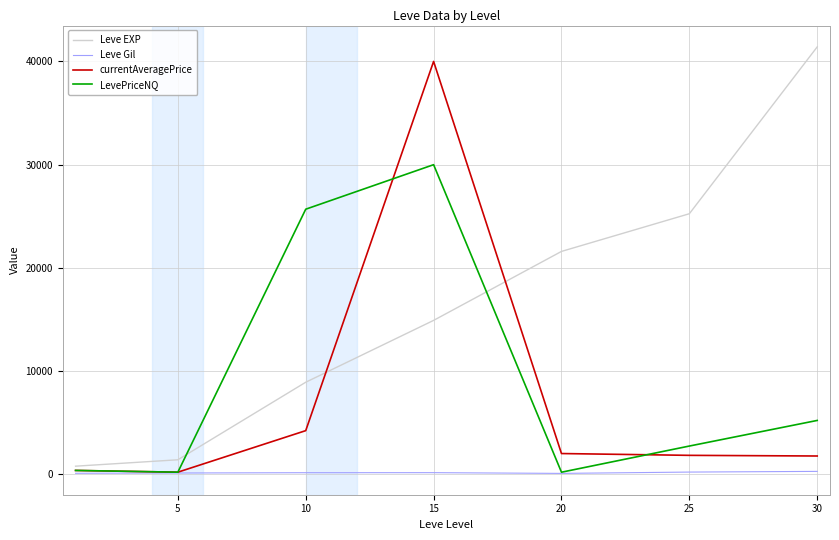

What are all the series names shown in the legend?

Leve EXP, Leve Gil, currentAveragePrice, LevePriceNQ